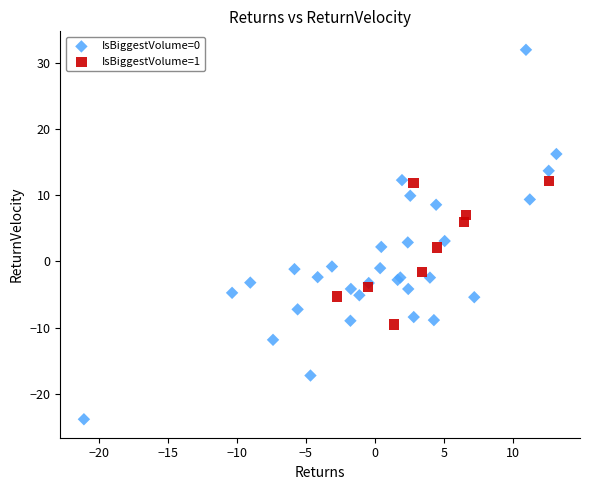

Which series reaches the minimum Y coordinate?

IsBiggestVolume=0